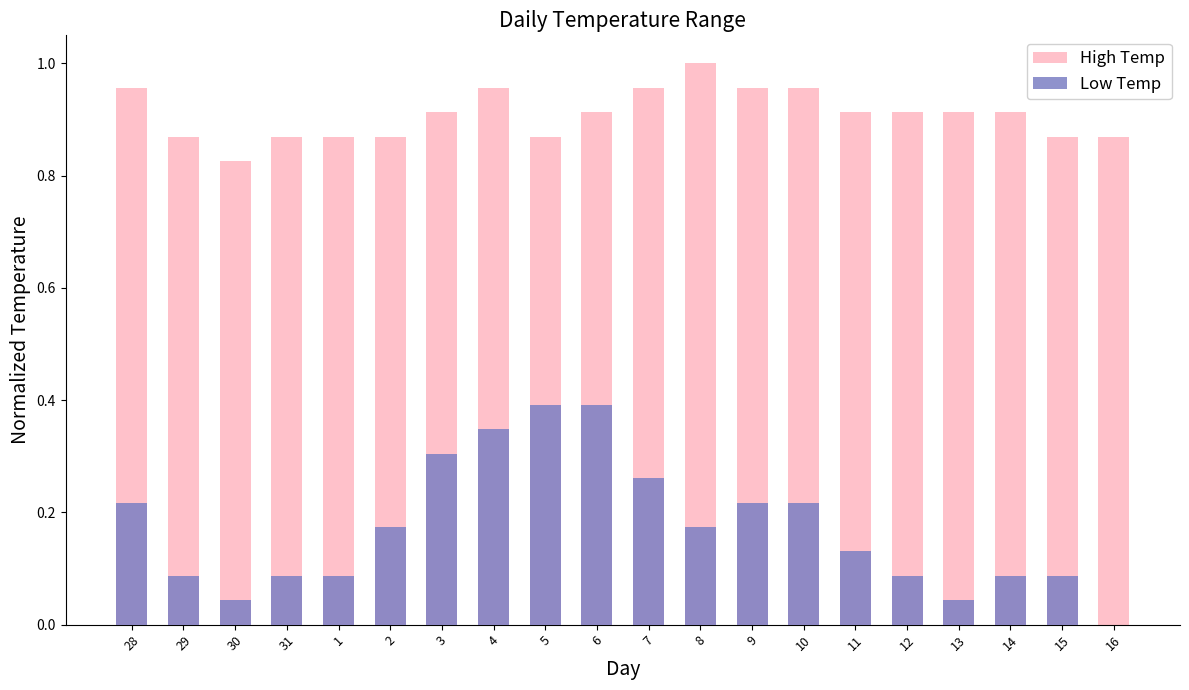

Where is High Temp nearest to the value 0?

30